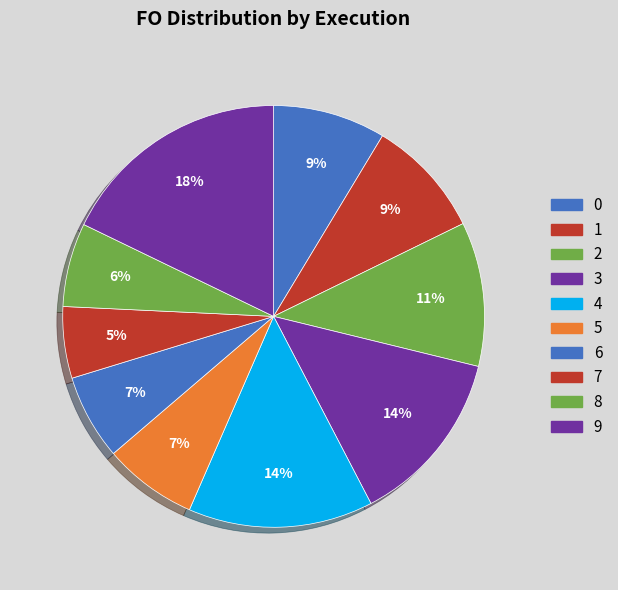

Which category has the smallest portion of the pie?

7